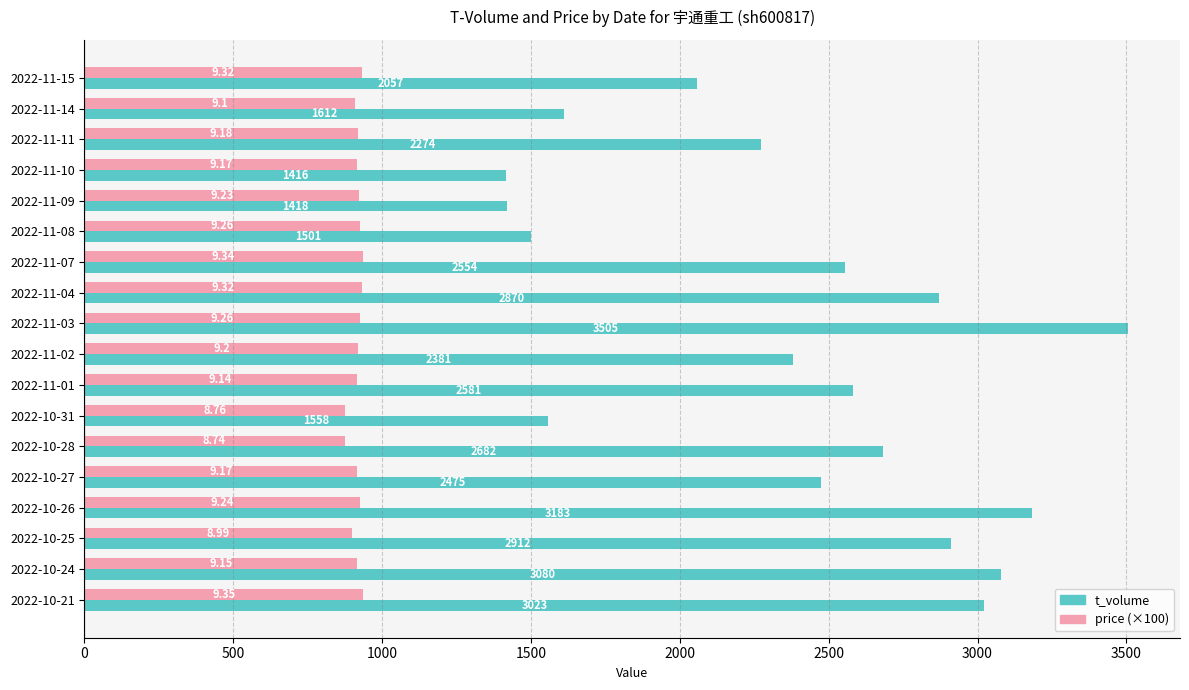

Where is price (×100) nearest to the value 904?

2022-10-25